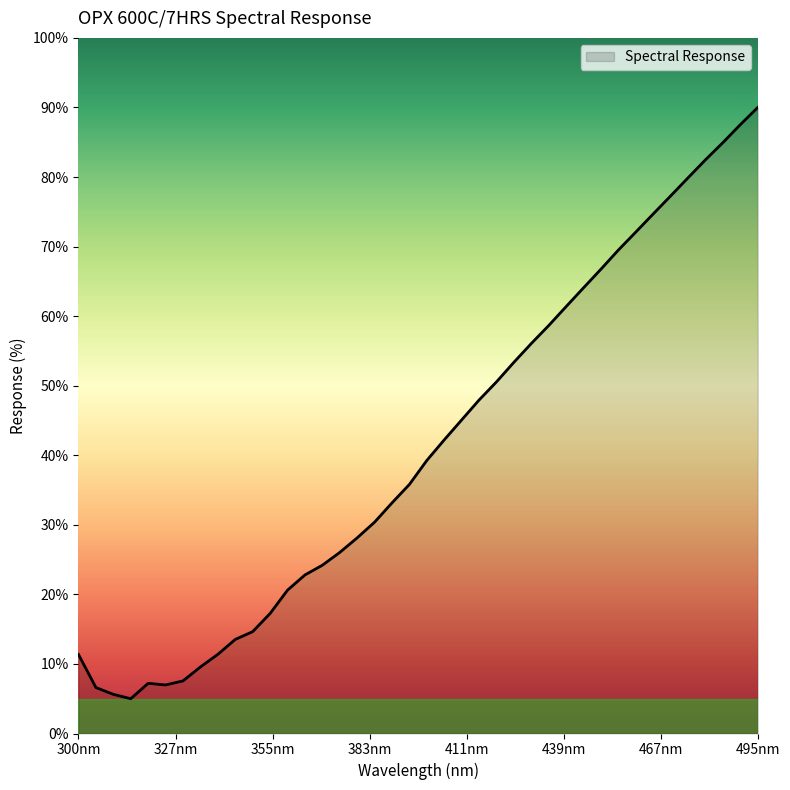

What is the difference between the maximum and minimum values?

85.0